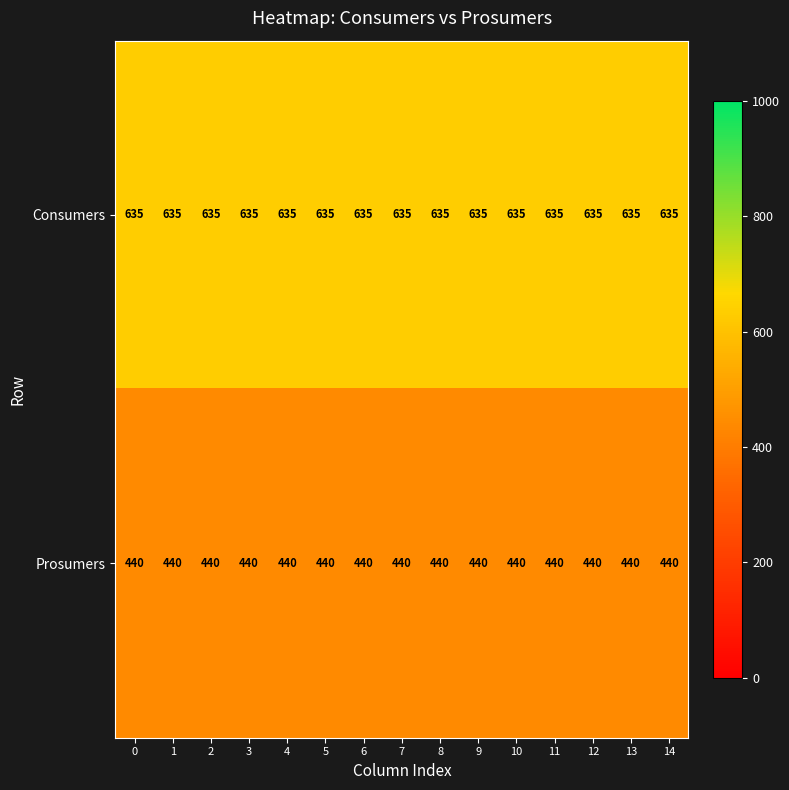

The value of Consumers at 0 is 243. True or false?

False